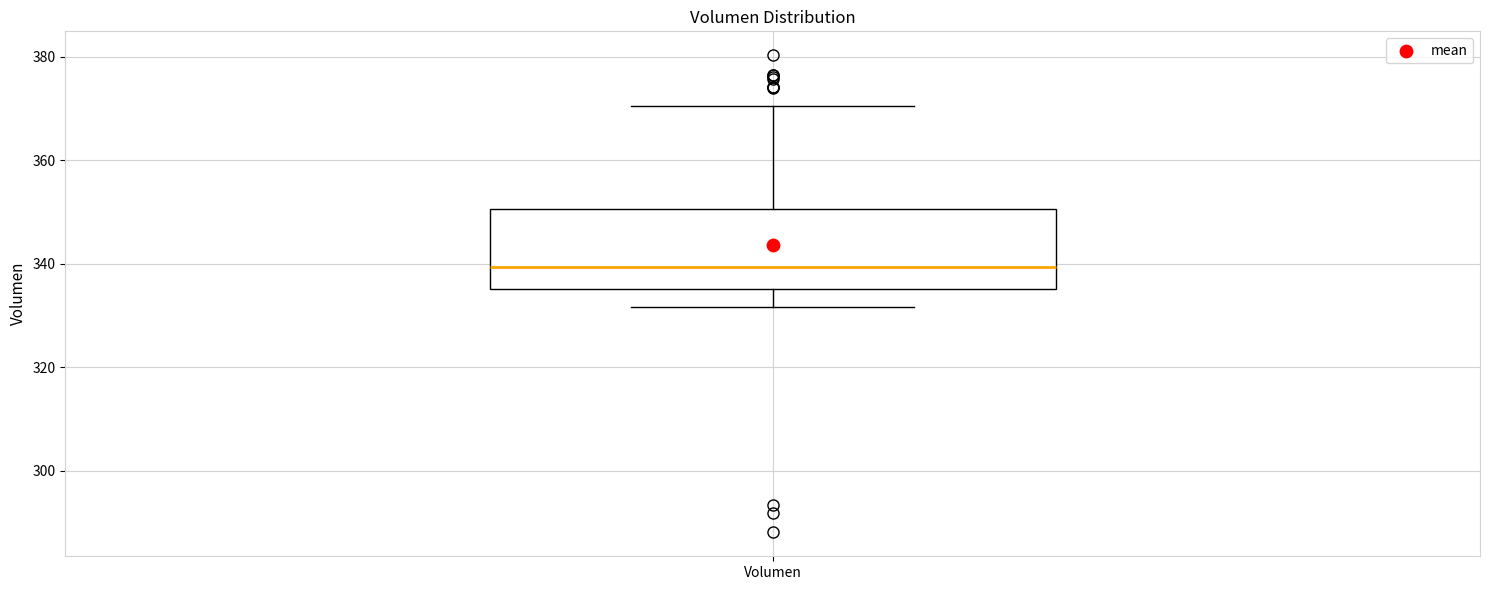

Transcribe this box plot: give where the median line is, the range the box spans, and where the two whiskers end, as read against the y-axis. The values are not printed on the chart, so give them approximately, as read against the axis.

median 340, box 336 to 350, whiskers 332 to 370